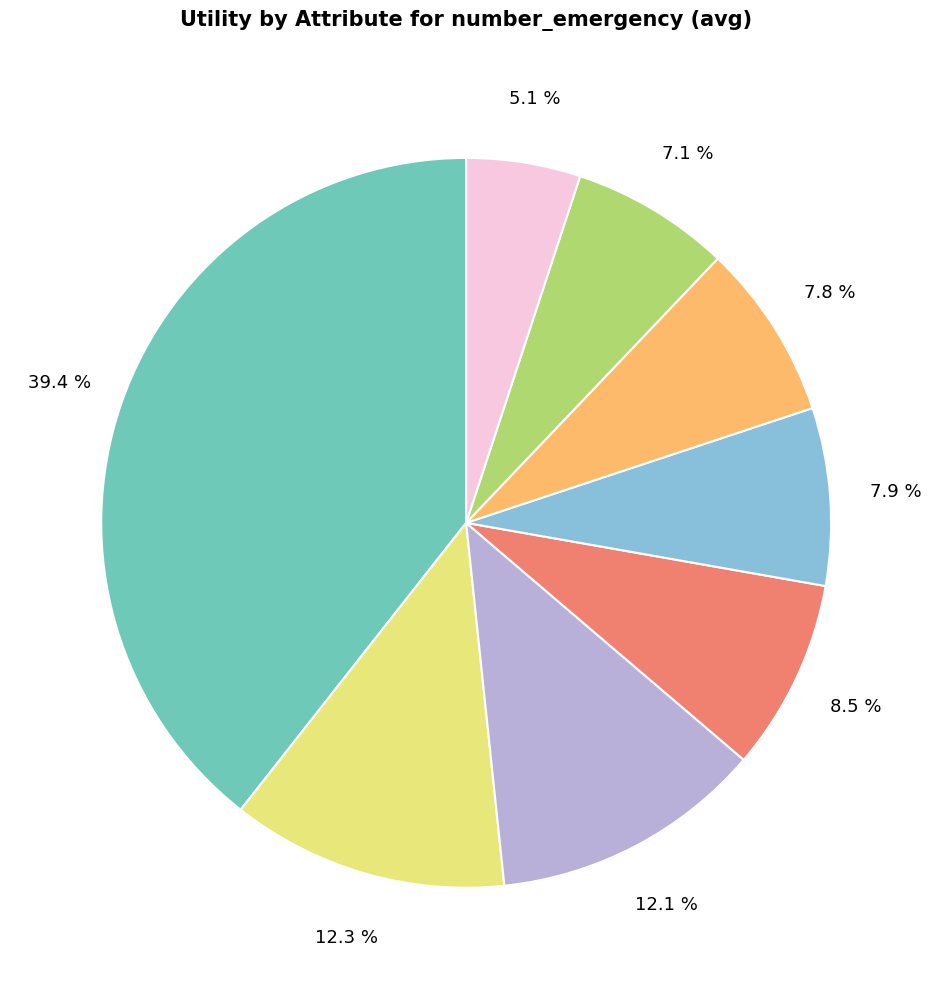

Does any single category account for the majority?

No